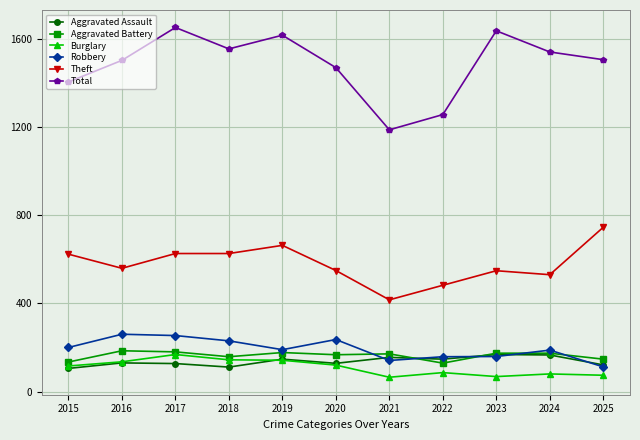

How many distinct data groups are displayed?

6